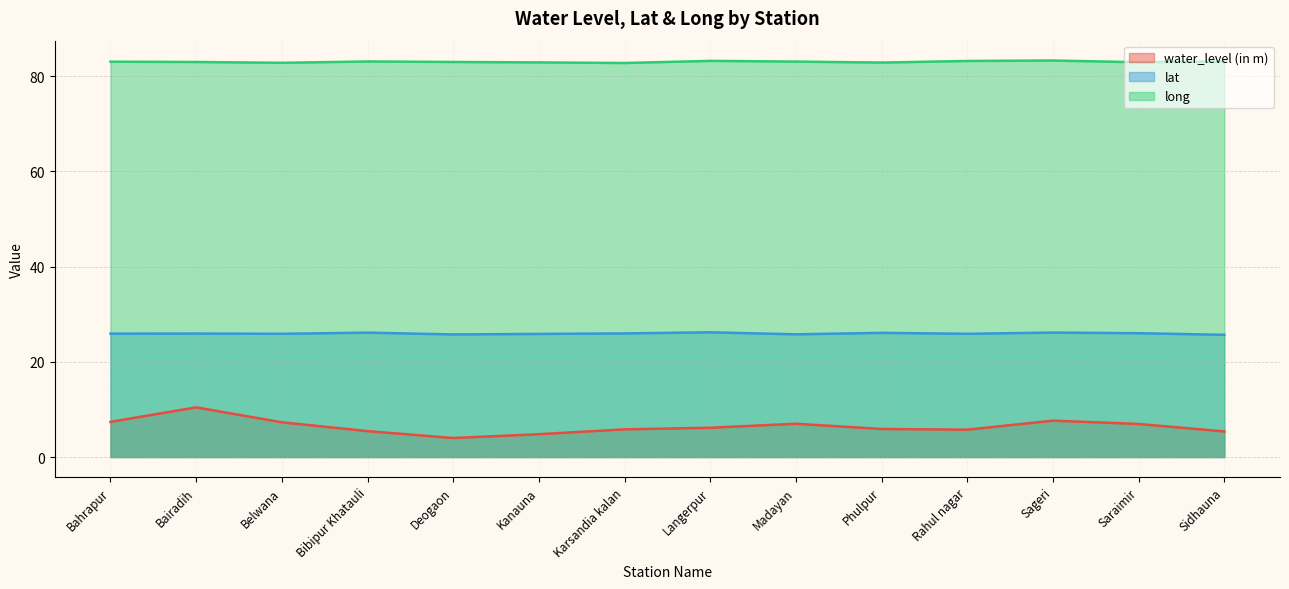

How many interior local peaks does the water_level (in m) series have?

3